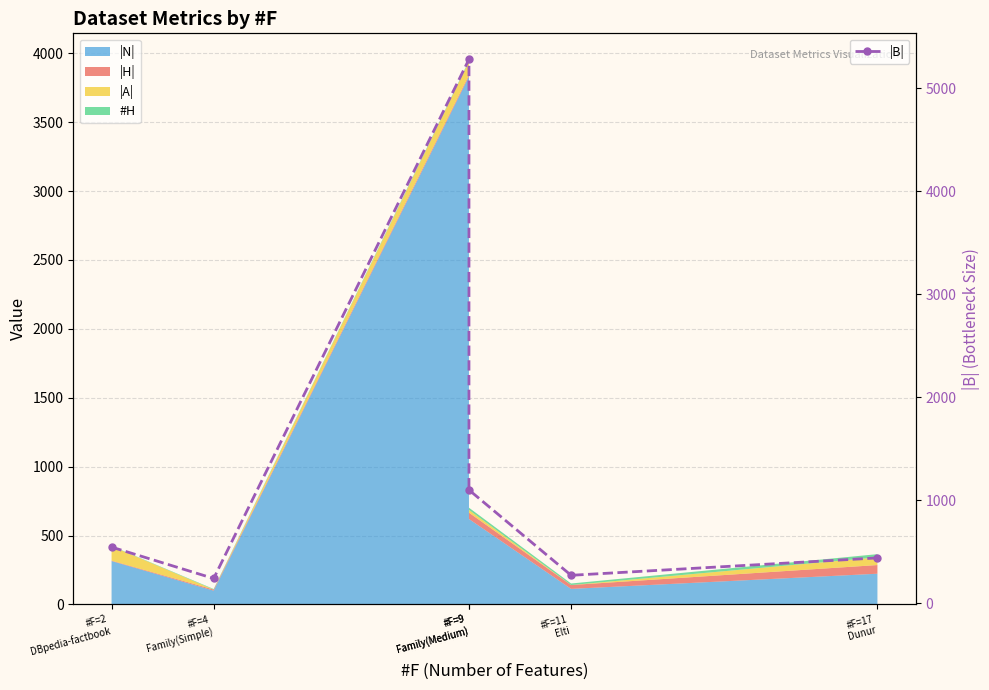

How many interior local peaks (higher than both neighbors) does the data have?

1